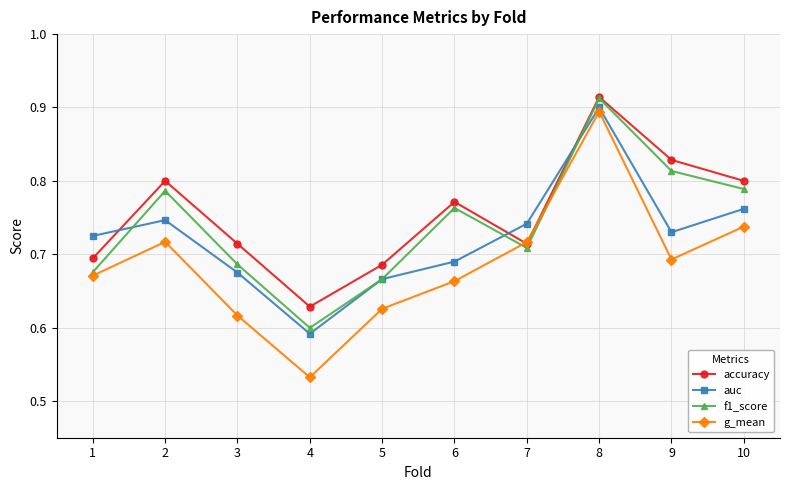

Where is g_mean nearest to the value 0?

4